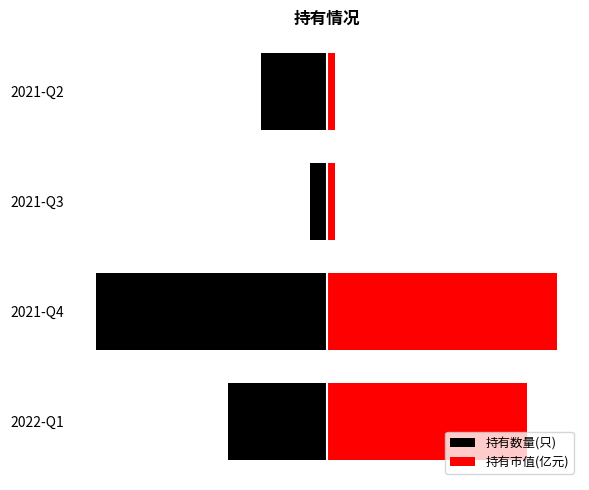

What is the difference between the 持有数量(只) values at 2021-Q3 and 2021-Q4?

9.3